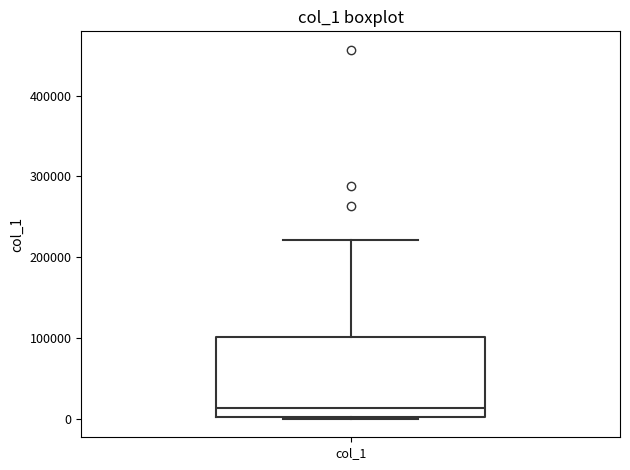

Read this box plot against the y-axis: the position of the median line, the range covered by the box, and the ends of both whiskers. The values are not printed on the chart, so give them approximately, as read against the axis.

median 10000, box 0 to 100000, whiskers 0 to 220000